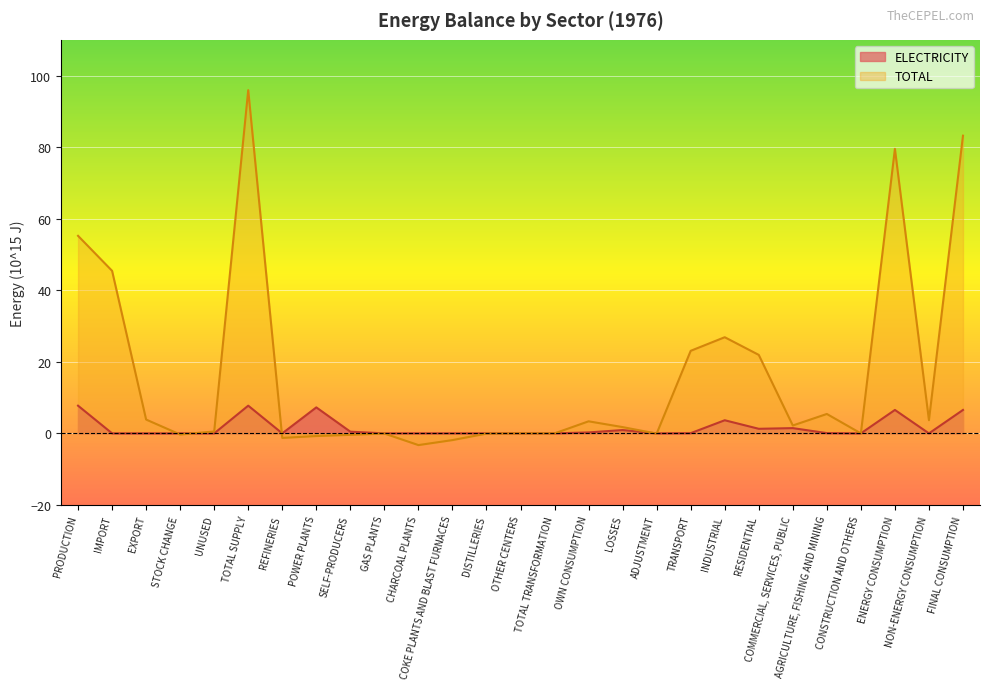

How many lines are shown in the chart?

2